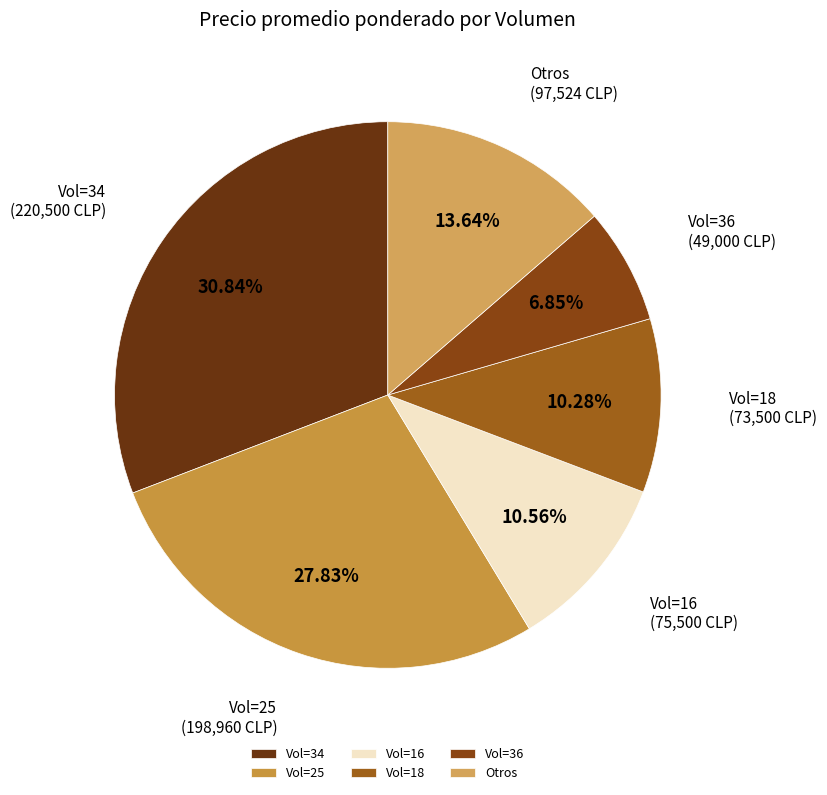

Do Vol=25 and Otros together represent more than half of the pie?

No